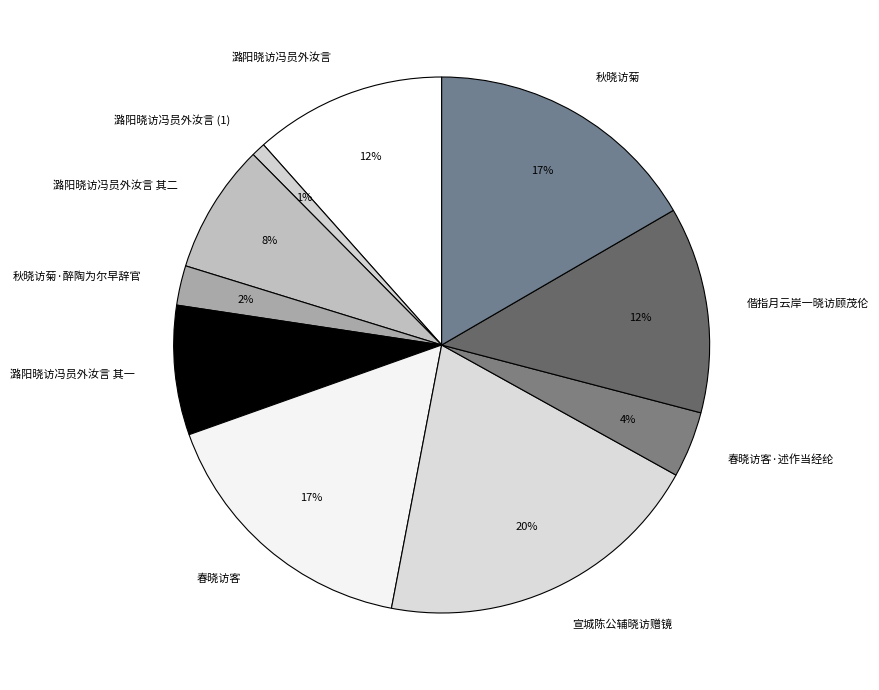

Is 春晓访客 the majority of the pie?

No